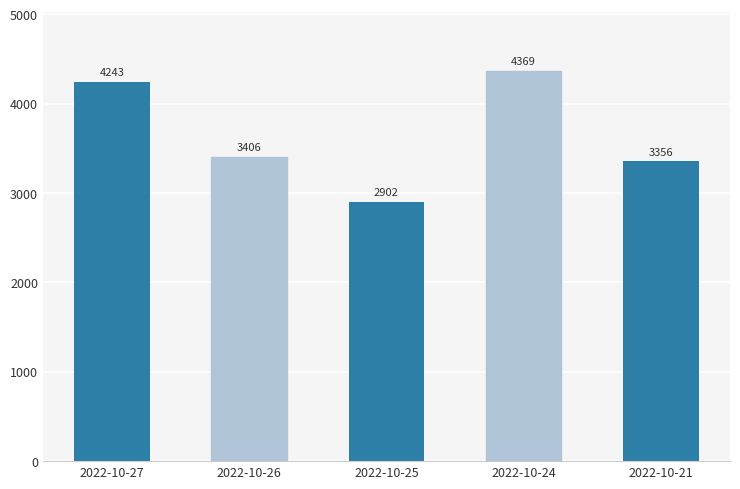

Reading left to right, transcribe all the data shown in this chart.

2022-10-27=4243	2022-10-26=3406	2022-10-25=2902	2022-10-24=4369	2022-10-21=3356